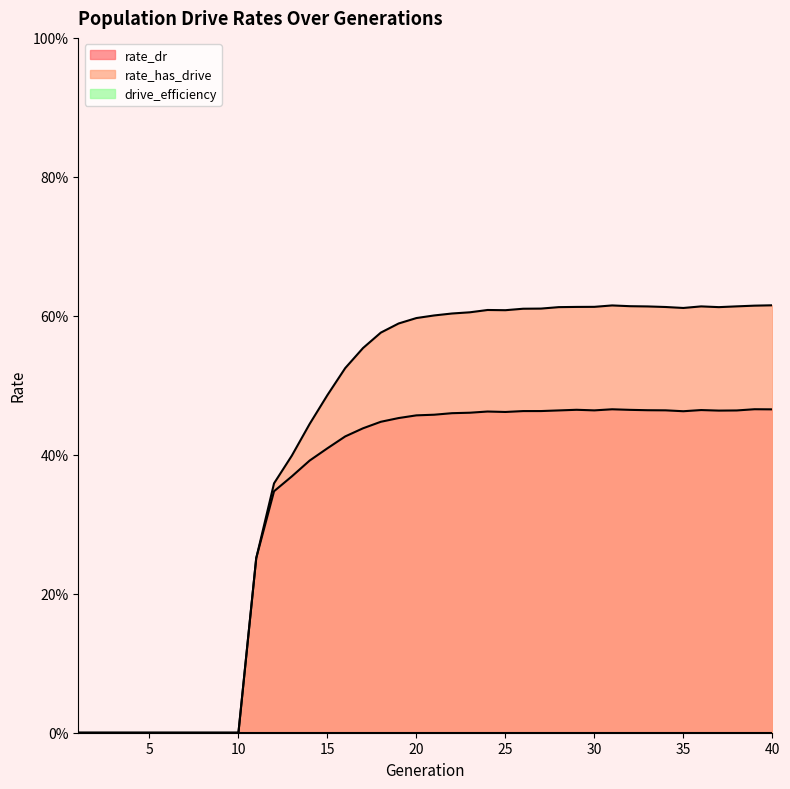

How many values in rate_dr are above zero?

30